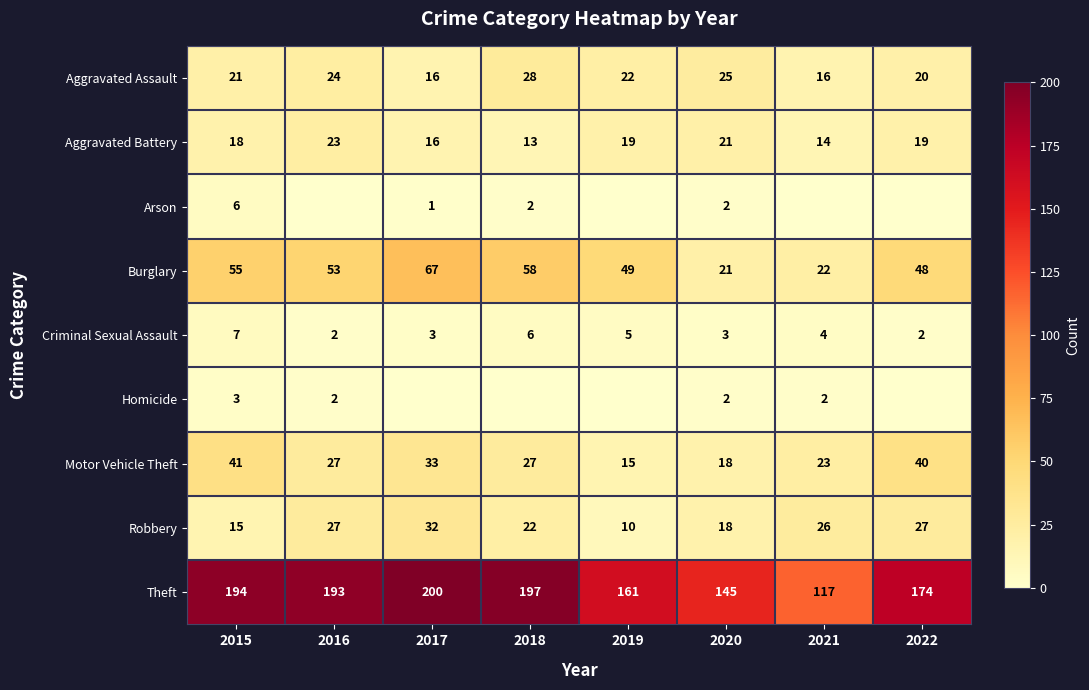

Is the value of Burglary at 2020 greater than the value of Robbery at 2016?

No